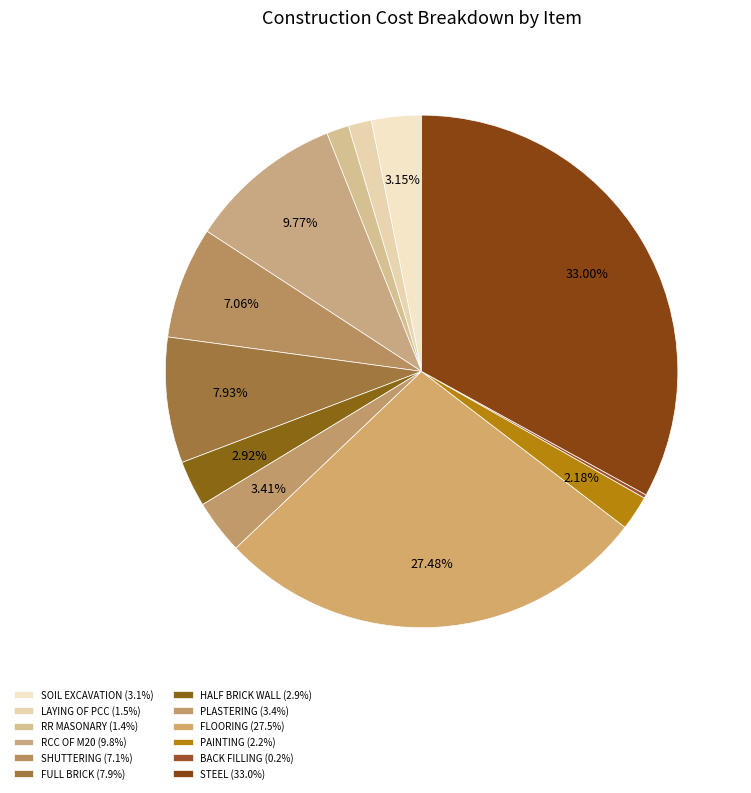

Is it true that SHUTTERING is 1% of the pie?

False